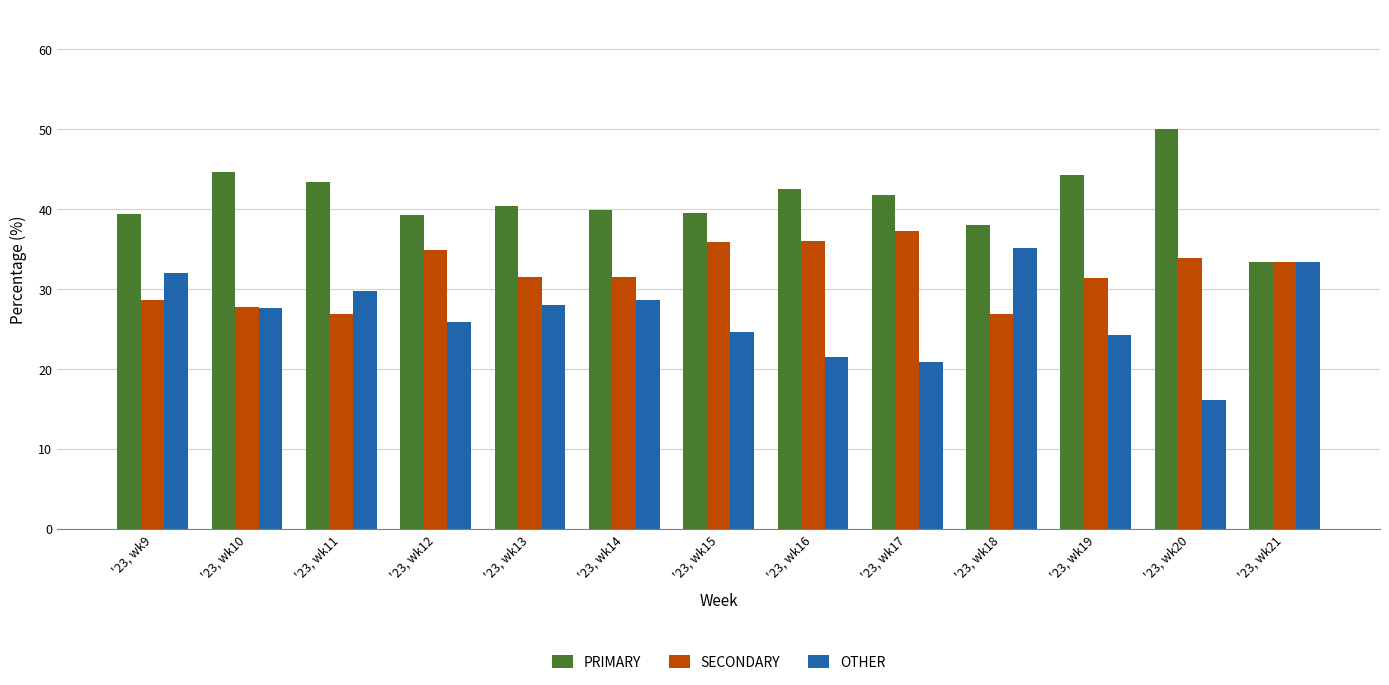

What is the maximum value shown in the chart?

50.0